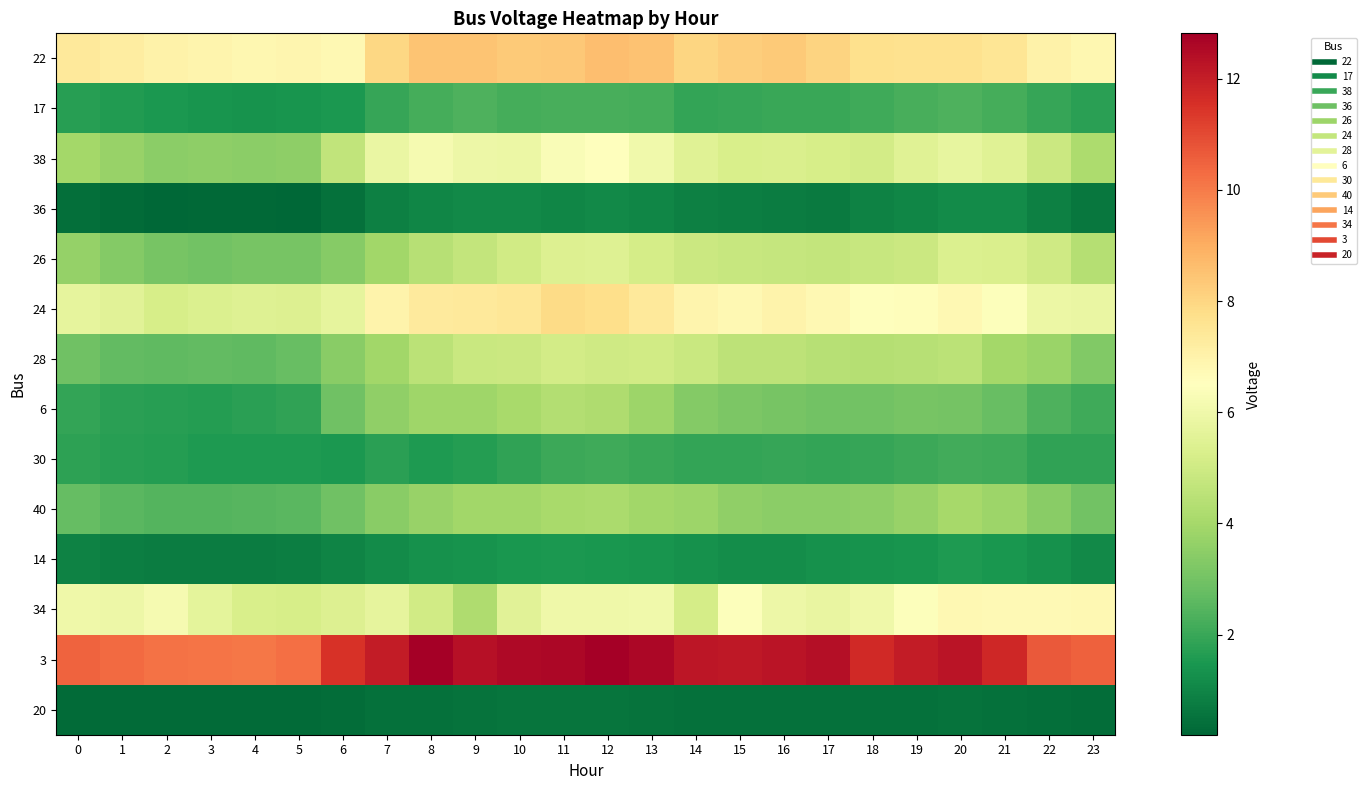

Which series has the largest total across all categories?

3